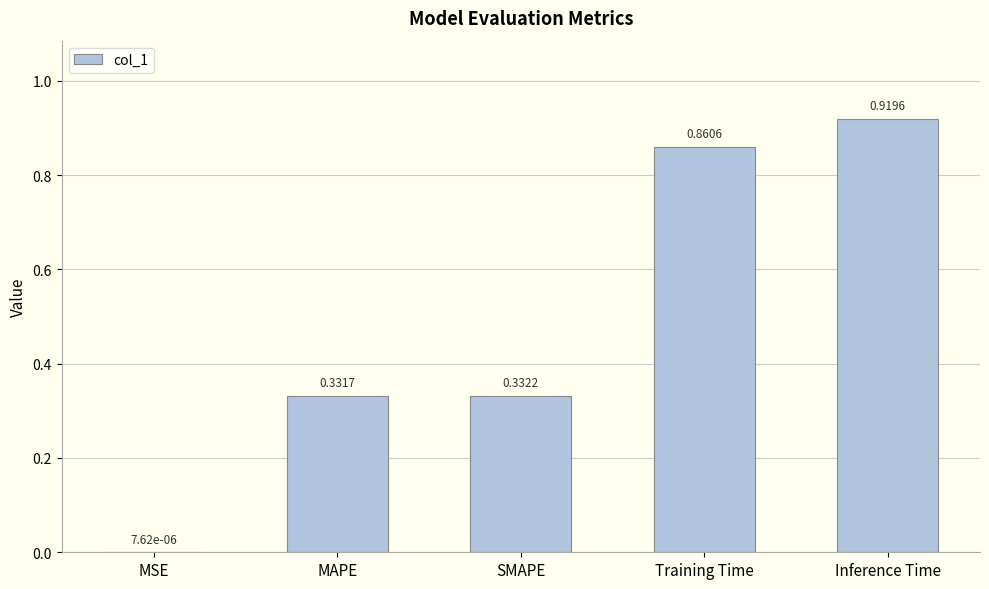

At which label is the value closest to 0?

MSE